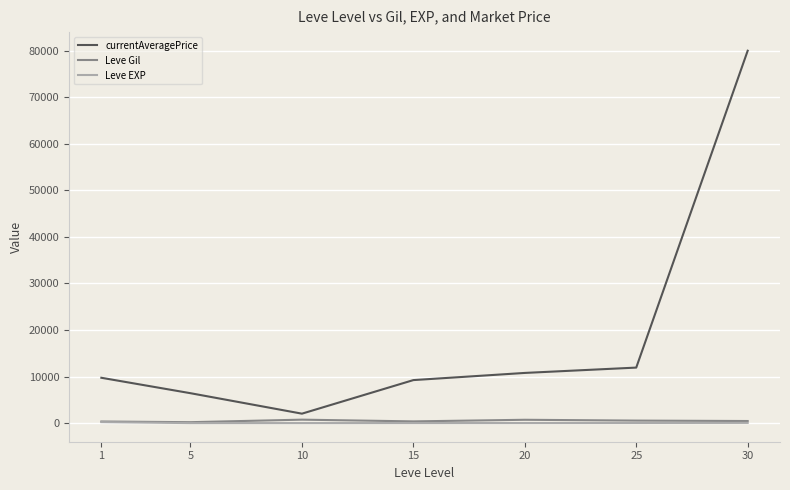

True or false: currentAveragePrice has more than 2 interior local peaks.

False